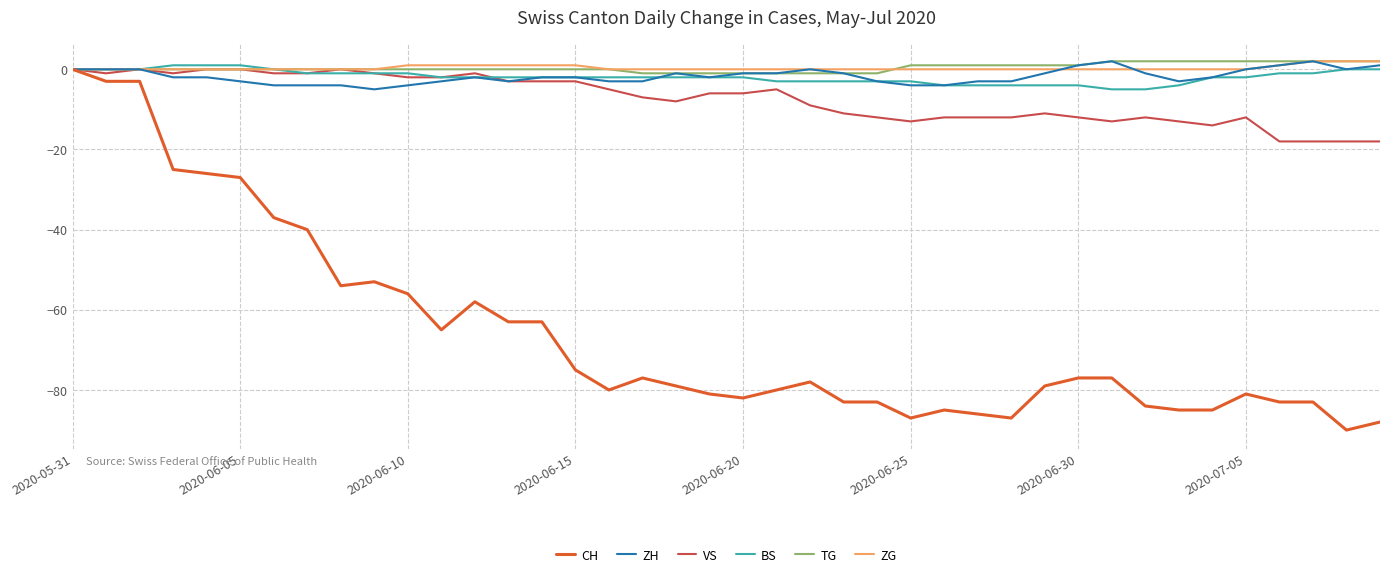

Does the chart display data point markers on the line(s)?

No